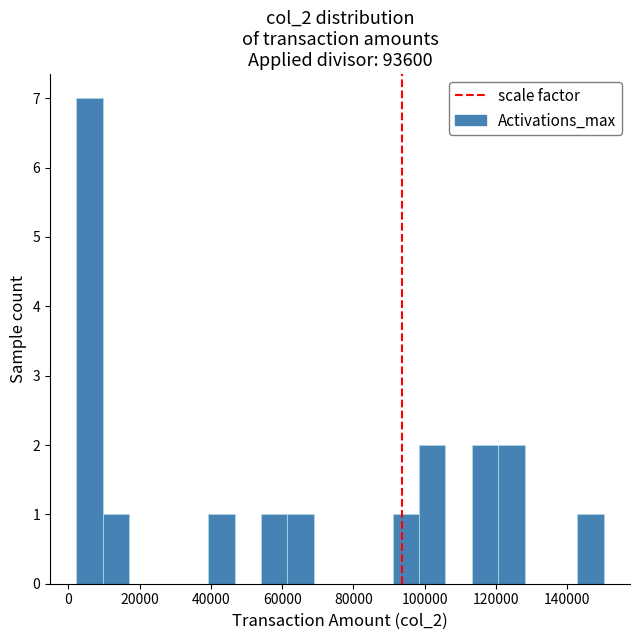

Read against the x-axis, roughly where is the centre of the tallest bar?

6000